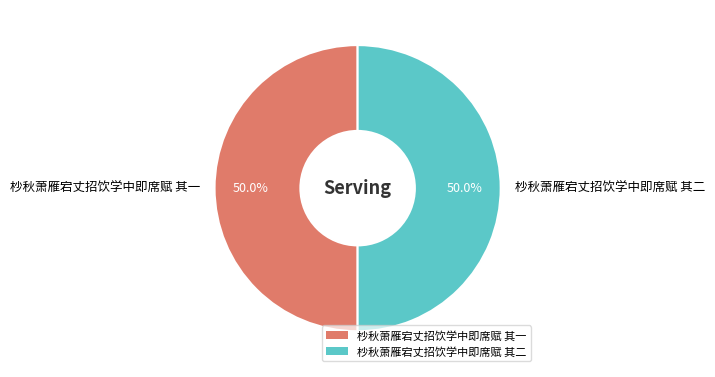

What is the ratio of the value at 杪秋萧雁宕丈招饮学中即席赋 其一 to the value at 杪秋萧雁宕丈招饮学中即席赋 其二?

1.0